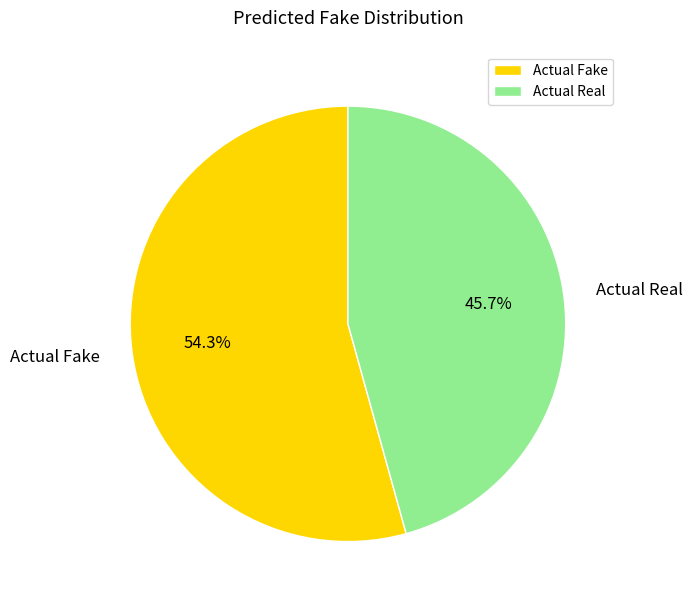

Which category accounts for the majority?

Actual Fake